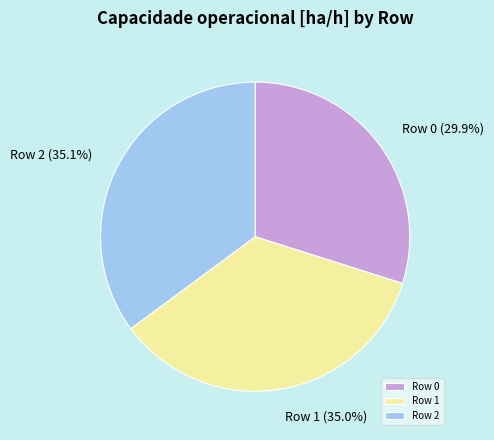

What percentage is the Row 0 slice, to the nearest percent?

30%